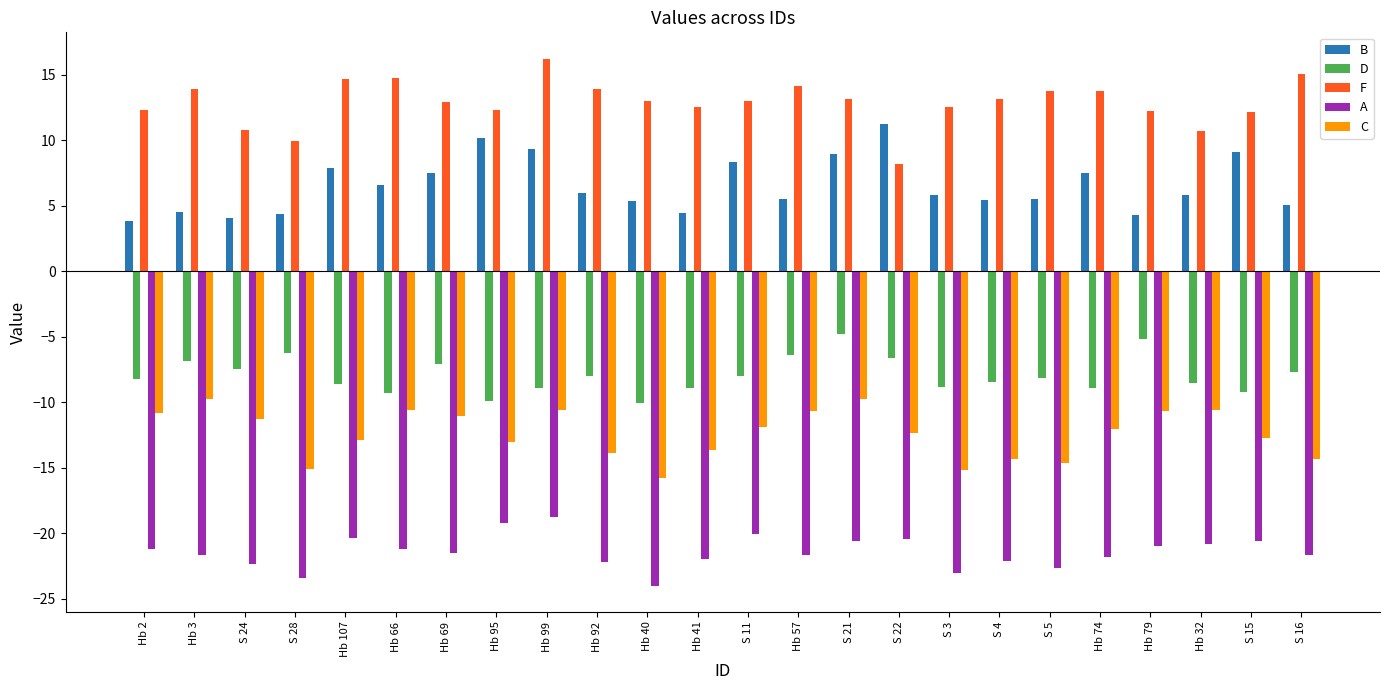

What is the spread (max minus min) of values at Hb 99?

35.0